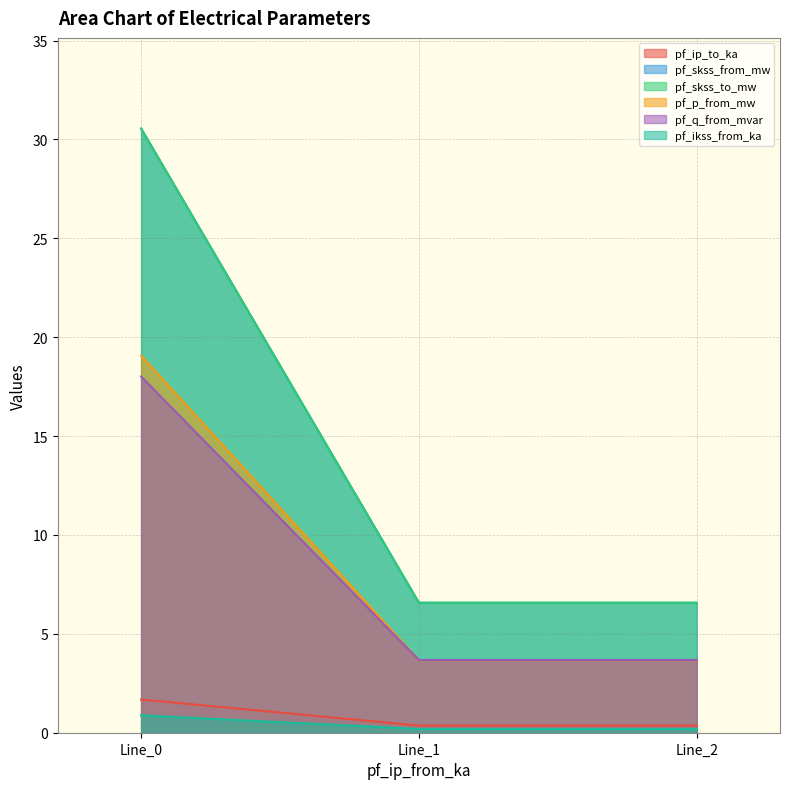

Which category has the lowest value across all series?

Line_1